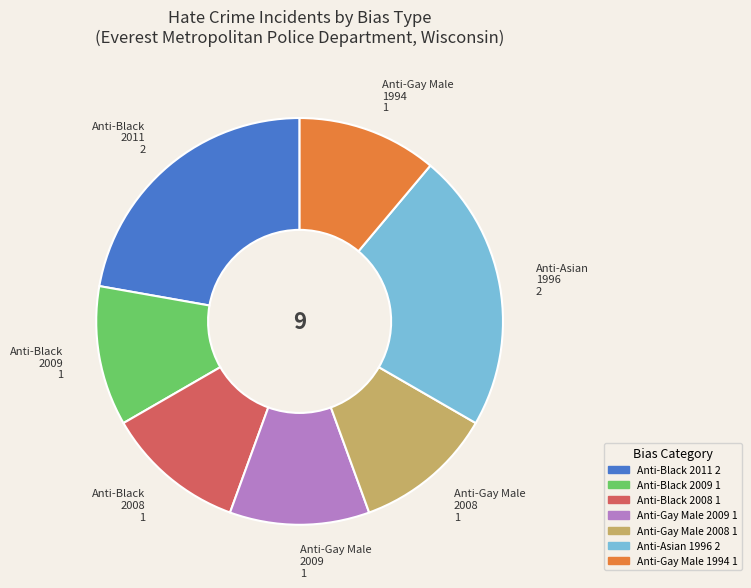

Count the number of slices in the pie.

7